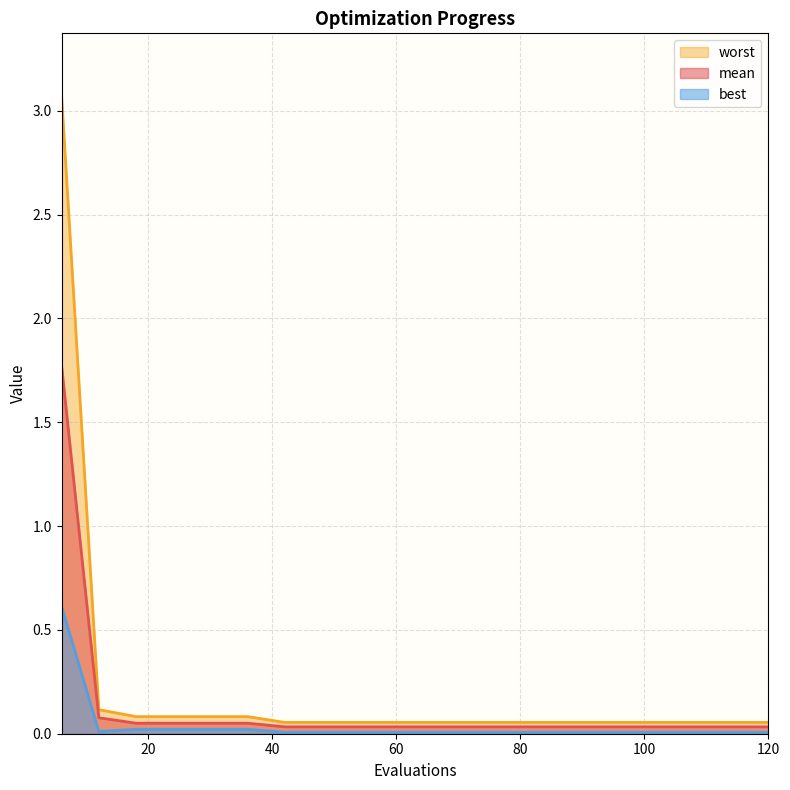

Which category has the highest value across all series?

6